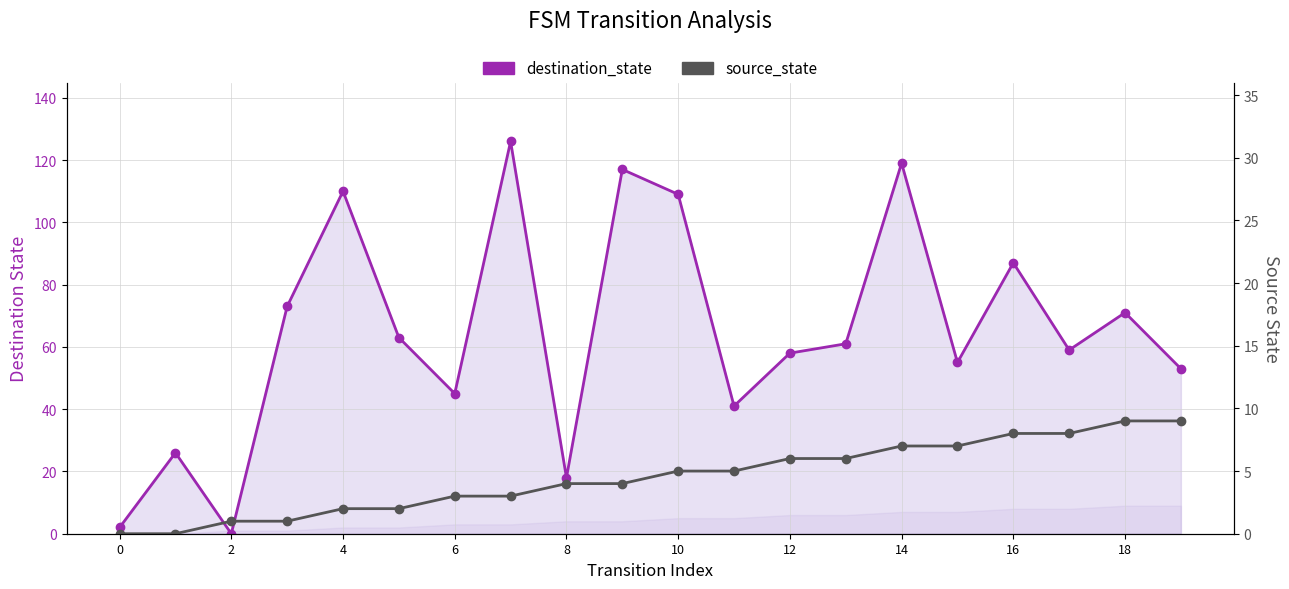

What is the total value across all series at 19?

62